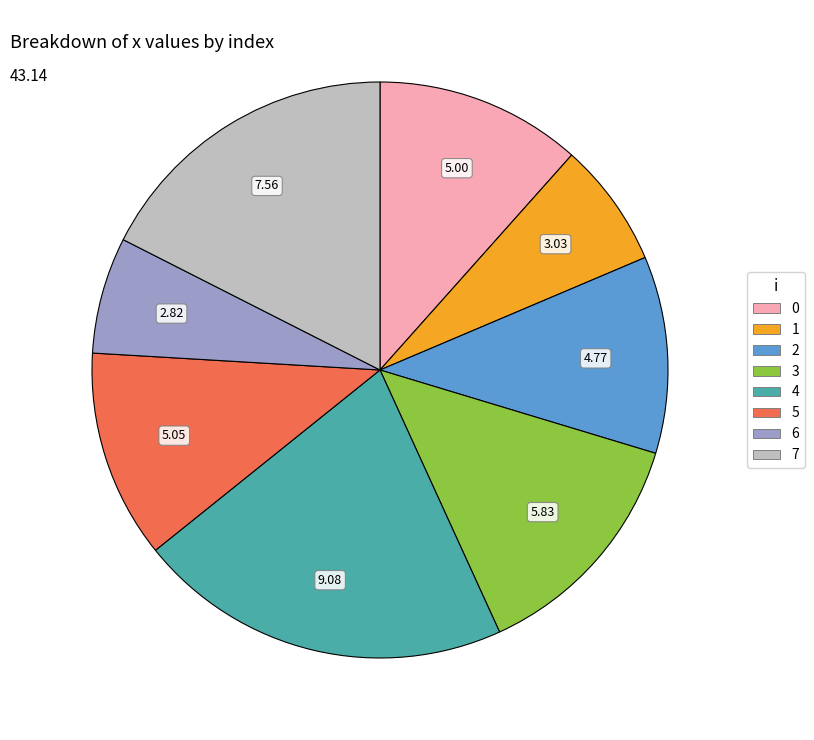

What is the ratio of the value at 2 to the value at 4?

0.5